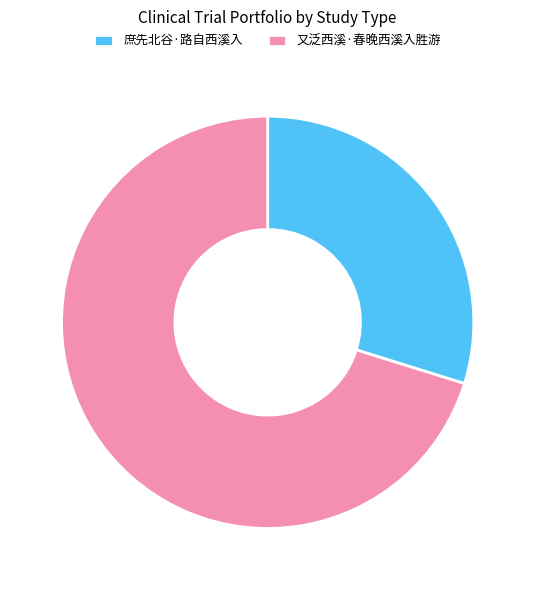

Between 又泛西溪·春晚西溪入胜游 and 庶先北谷·路自西溪入, which is larger?

又泛西溪·春晚西溪入胜游